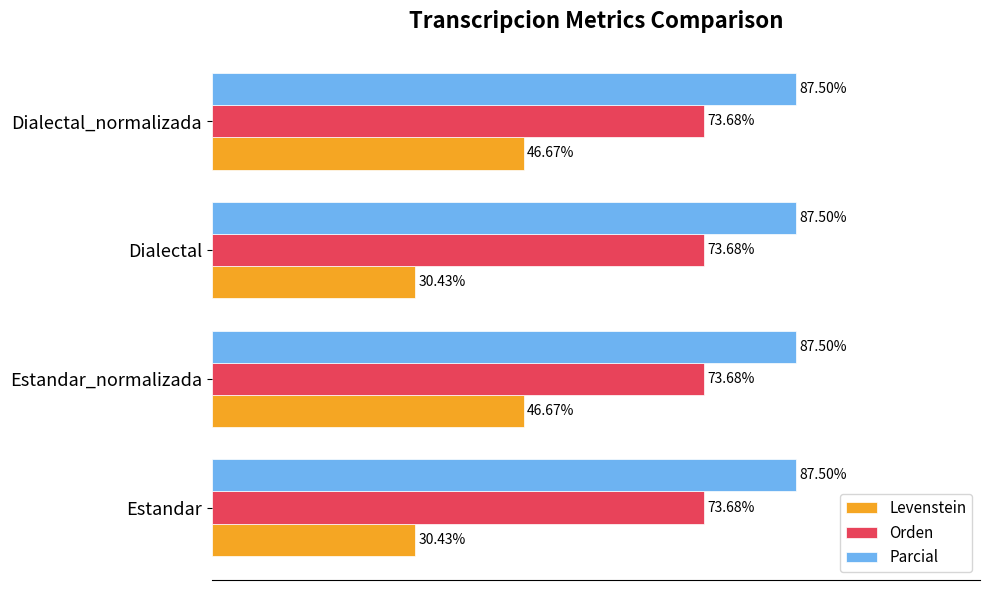

Which series changed the most between Dialectal and Dialectal_normalizada?

Levenstein